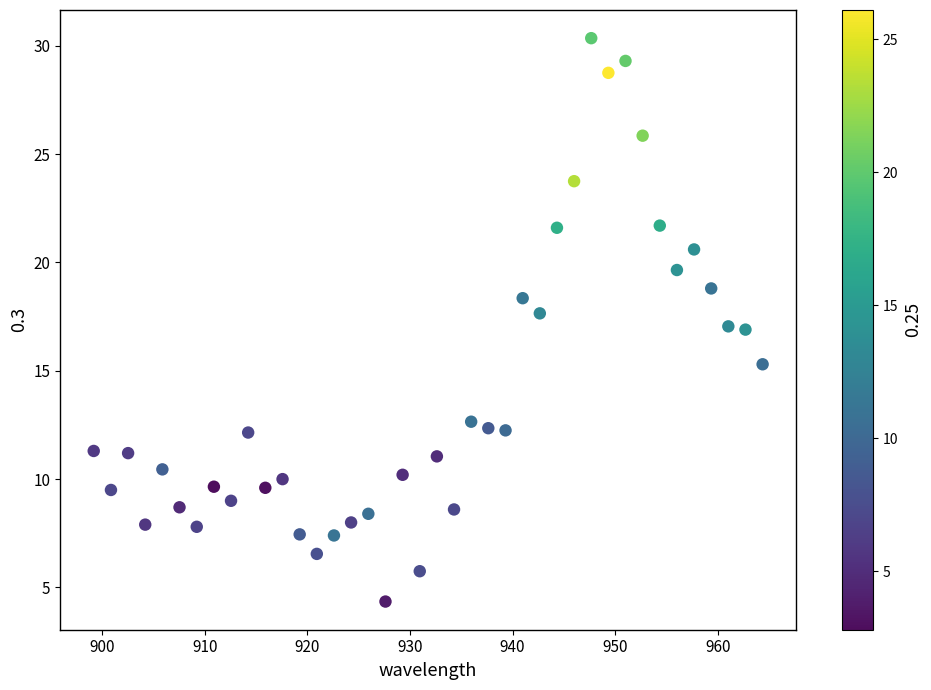

What is the range of X values (max minus min)?

65.2